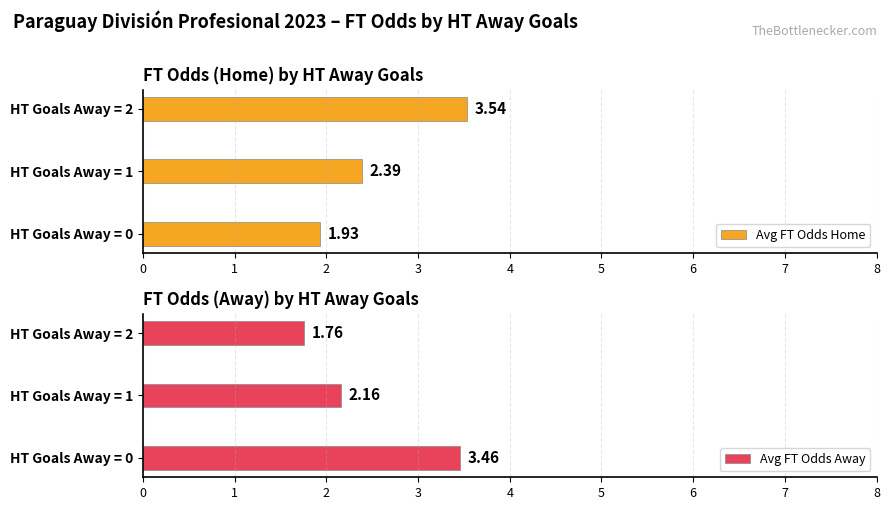

What is the sum of all Avg FT Odds Home values?

7.9